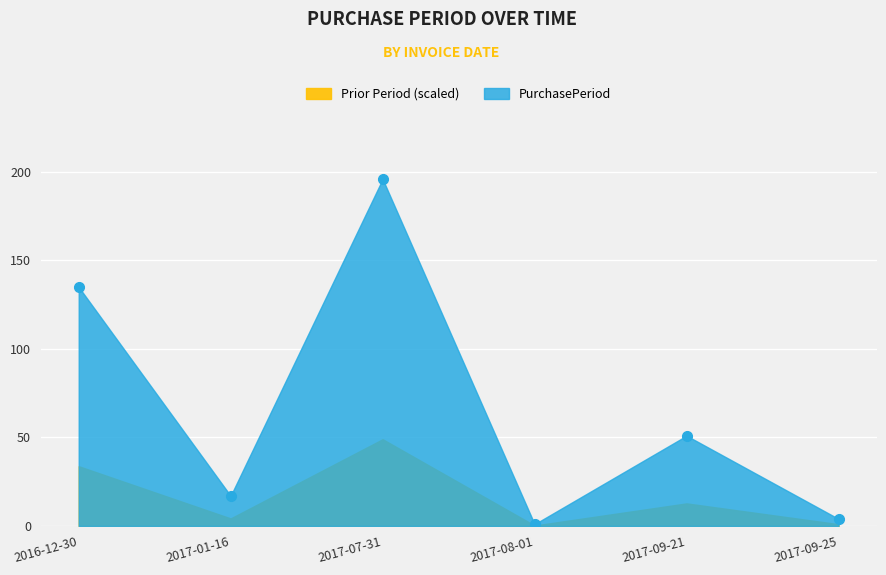

What value does the data have at 2017-01-16?

17